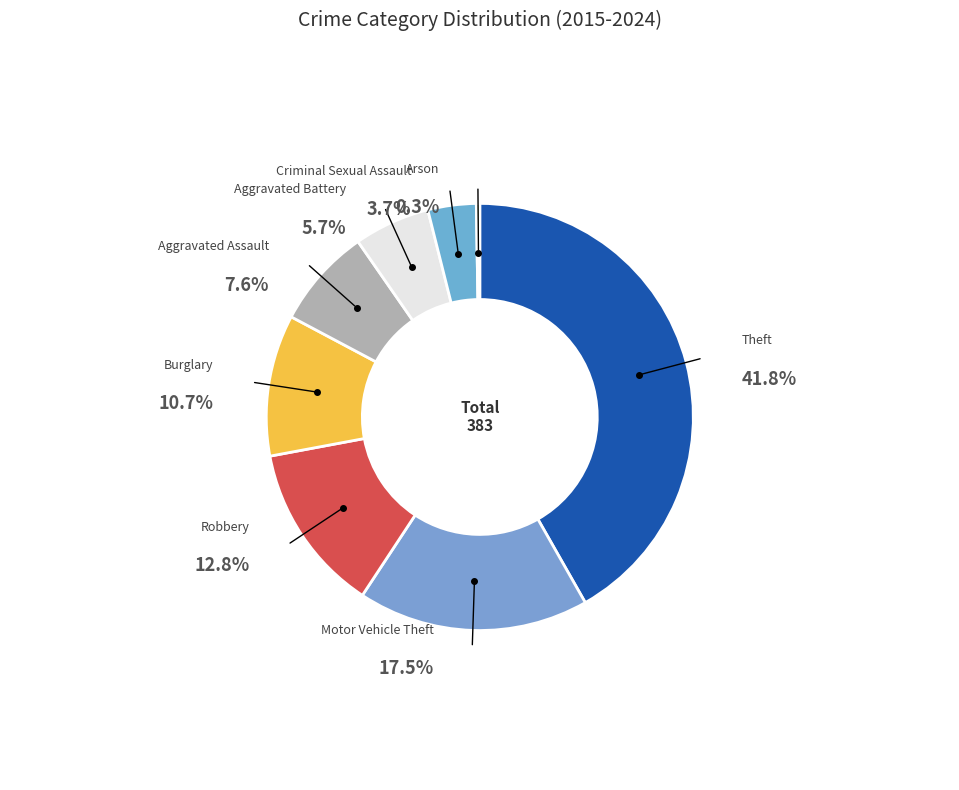

To the nearest percent, what is the average slice percentage?

12%